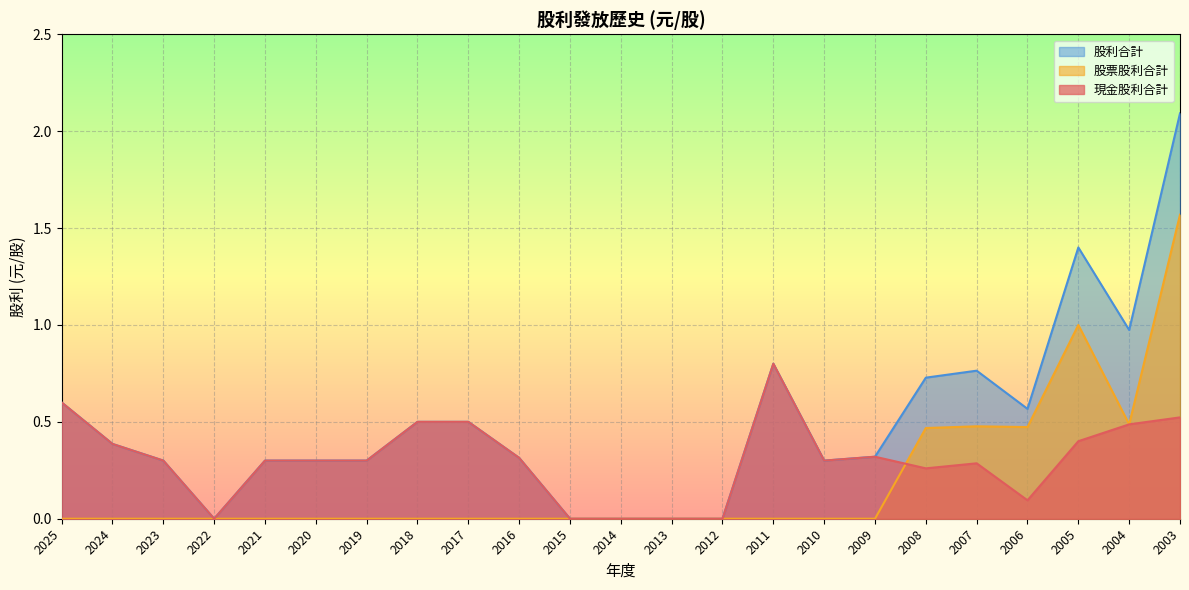

At which category is the sum across all series the highest?

2003